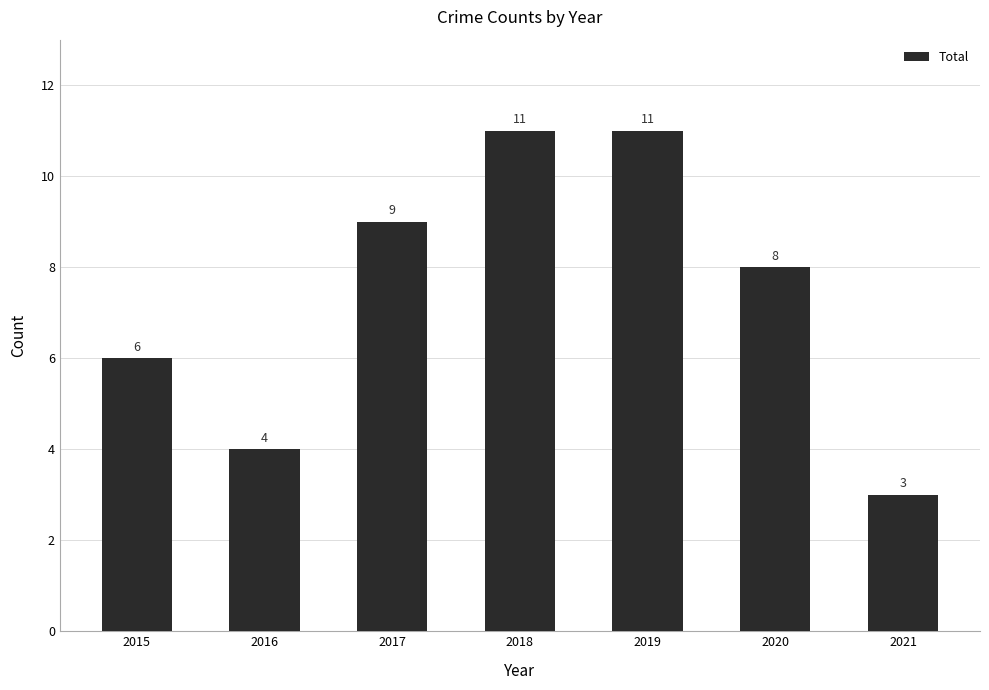

What is the value of the 6th bar from the left?

8